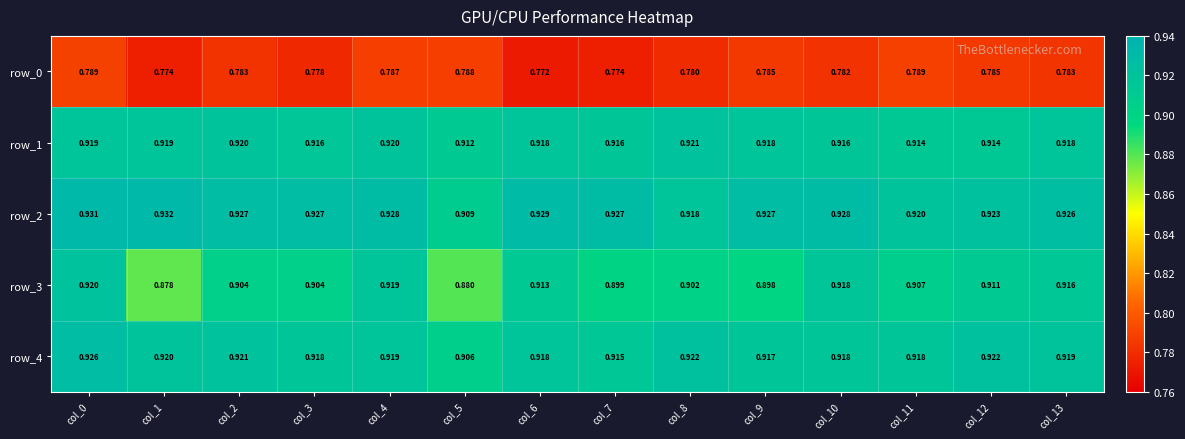

Which series has the widest spread of values?

row_3